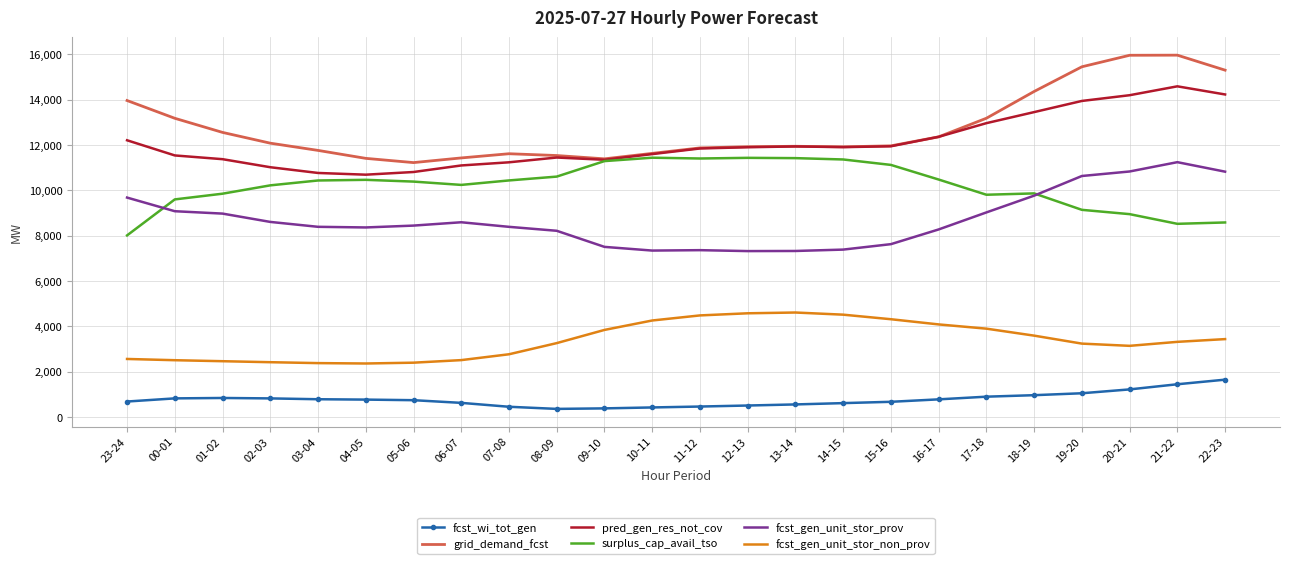

Count the number of categories in the chart.

24